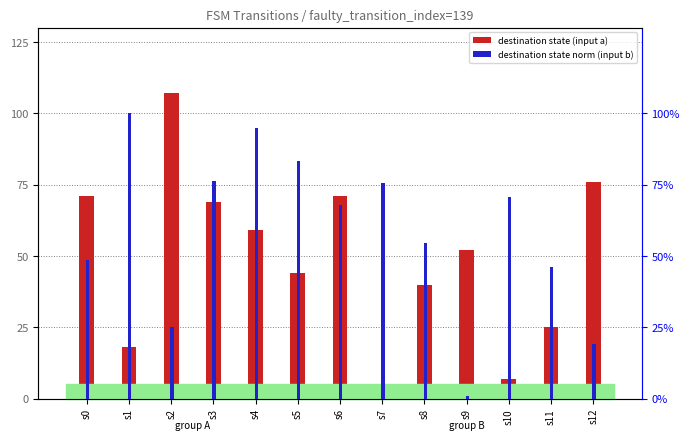

True or false: dest_state norm (input b) has a value of 10.7 at s2.

False